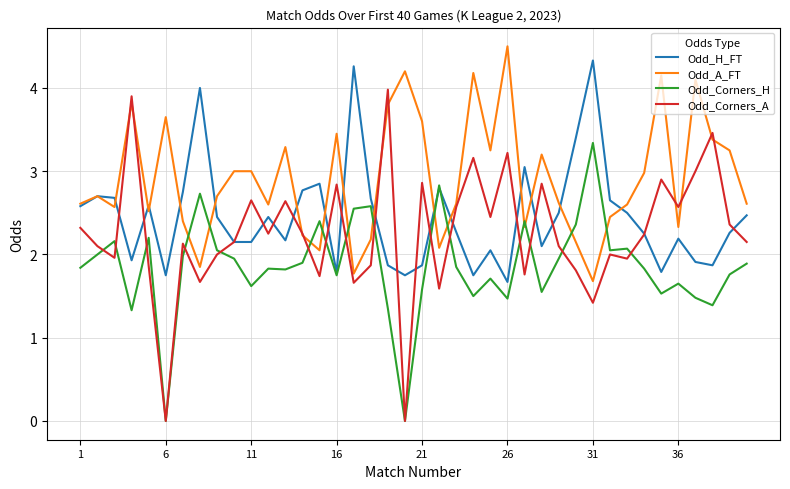

List the series in order of their overall mean, lowest first.

Odd_Corners_H, Odd_Corners_A, Odd_H_FT, Odd_A_FT